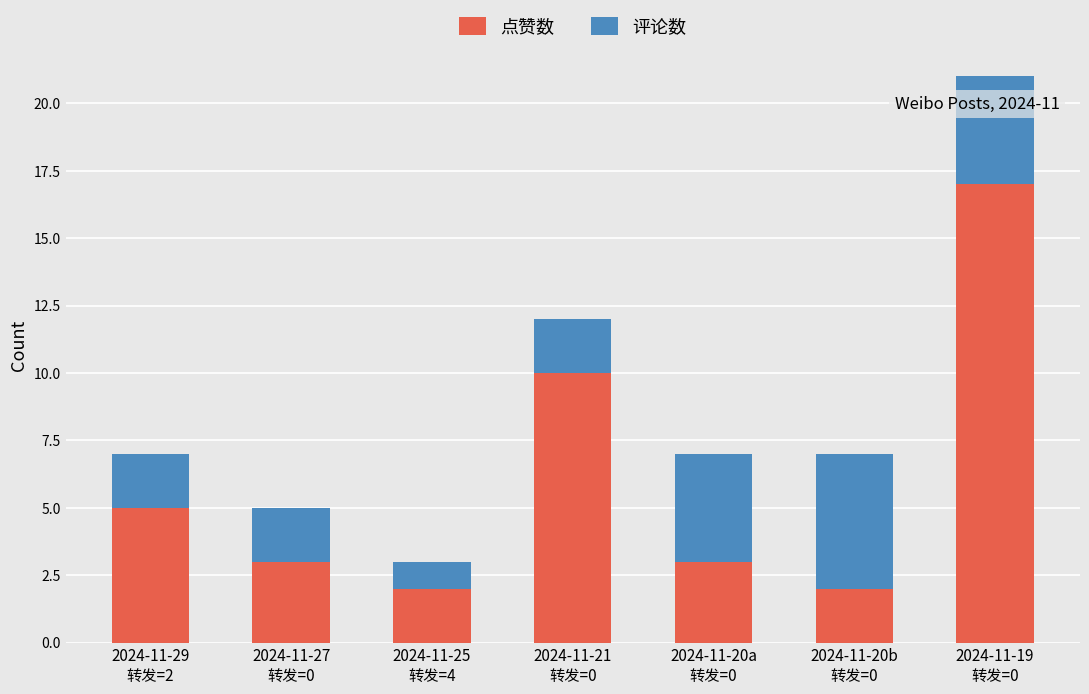

What is the average value of the 点赞数 series?

6